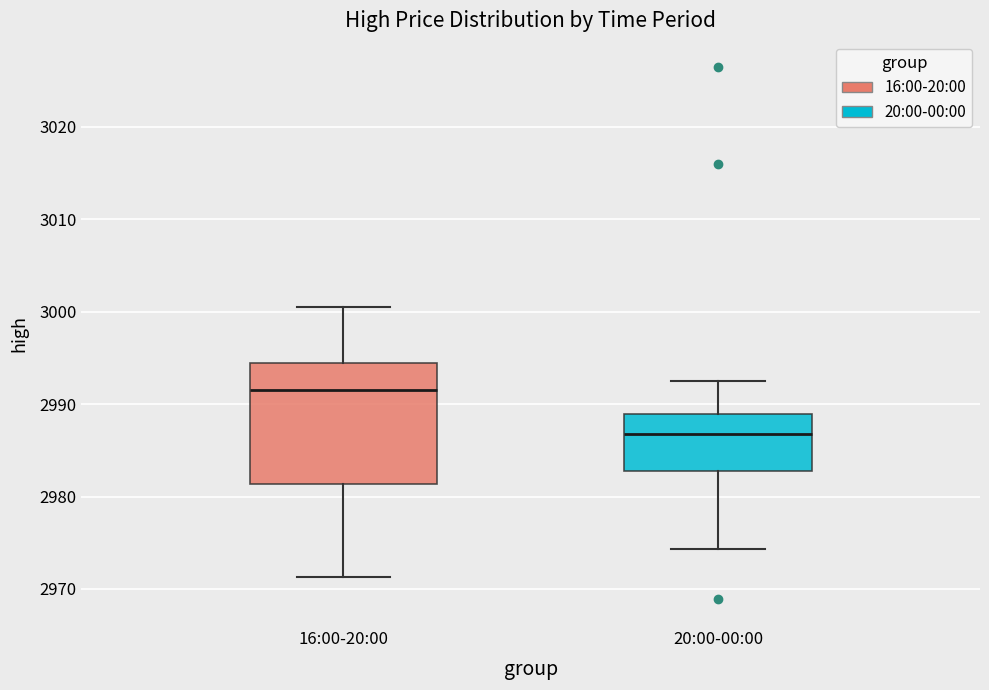

Reading left to right, read every box against the y-axis: the position of its median line, the range the box covers, and the ends of its whiskers. The values are not printed on the chart, so give them approximately, as read against the axis.

16:00-20:00: median 2992, box 2981 to 2994, whiskers 2971 to 3001
20:00-00:00: median 2987, box 2983 to 2989, whiskers 2974 to 2993